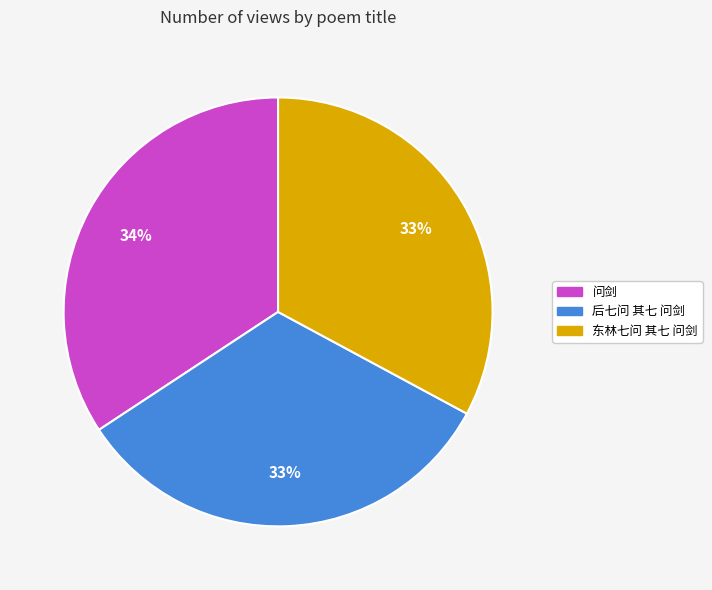

To the nearest percent, what percentage of the pie is 问剑?

34%